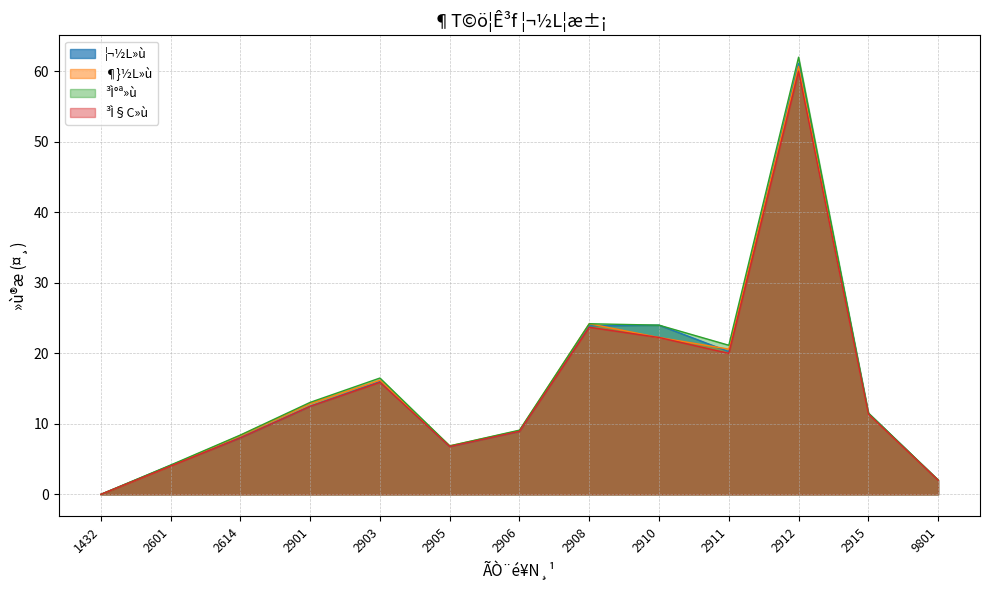

What is the difference between the ³Ì§C»ù values at 2906 and 2614?

0.9